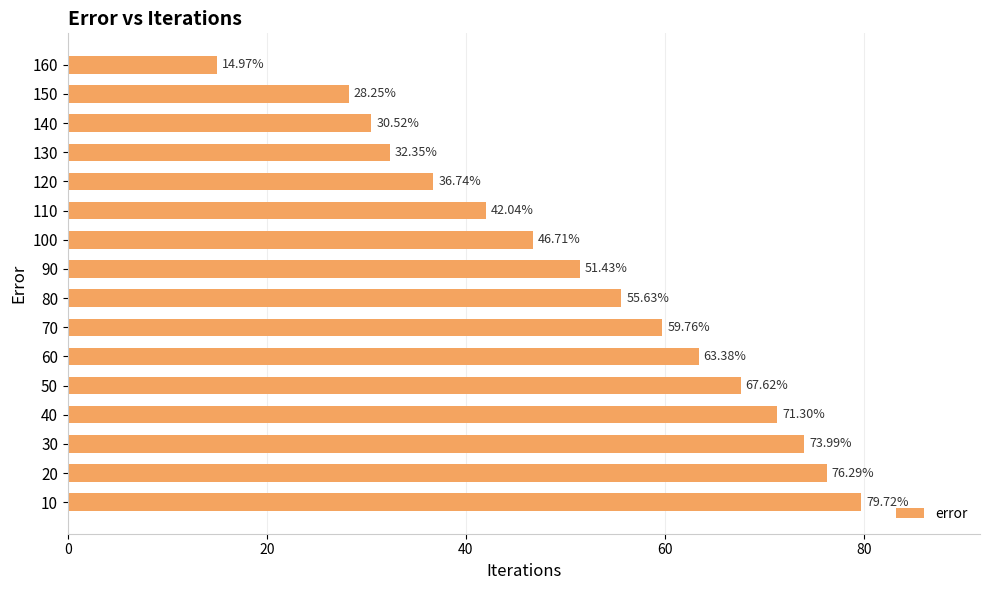

What is the difference between the maximum and minimum values?

64.7